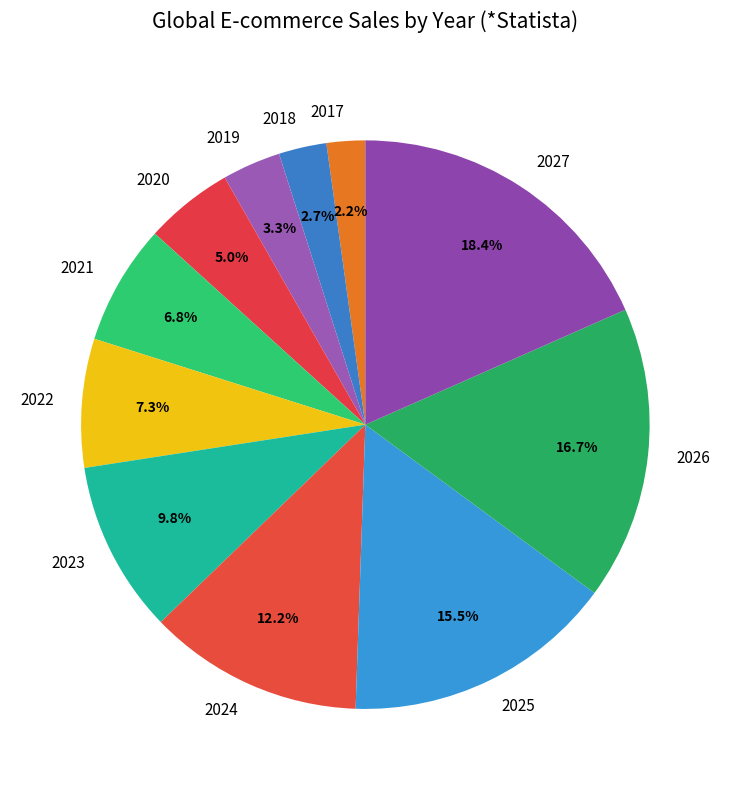

Does 2020 account for over 50% of the chart?

No